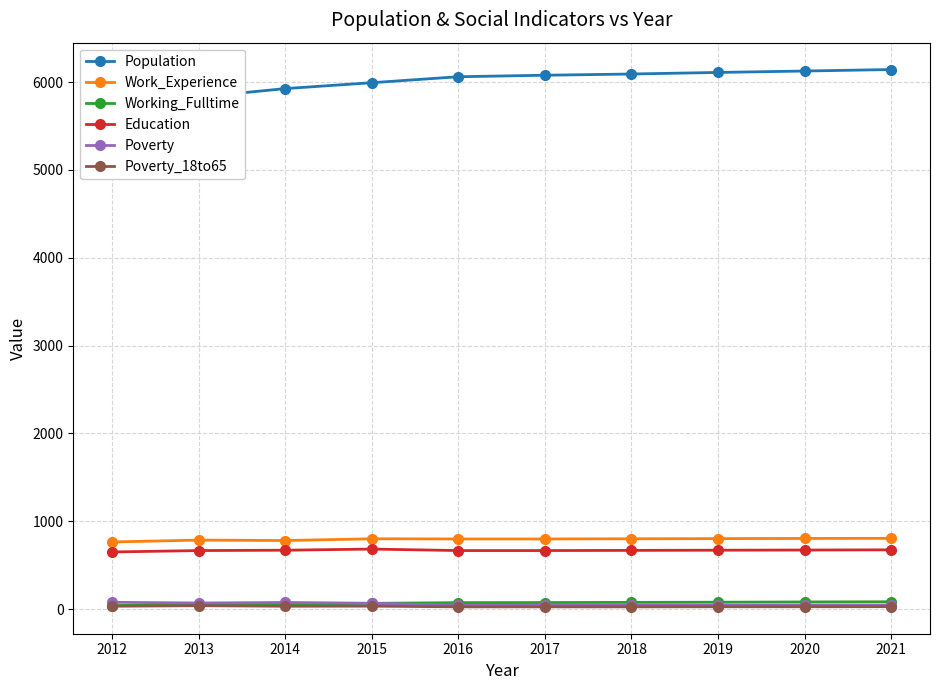

Is the value of Poverty_18to65 at 2016 greater than the value of Education at 2021?

No